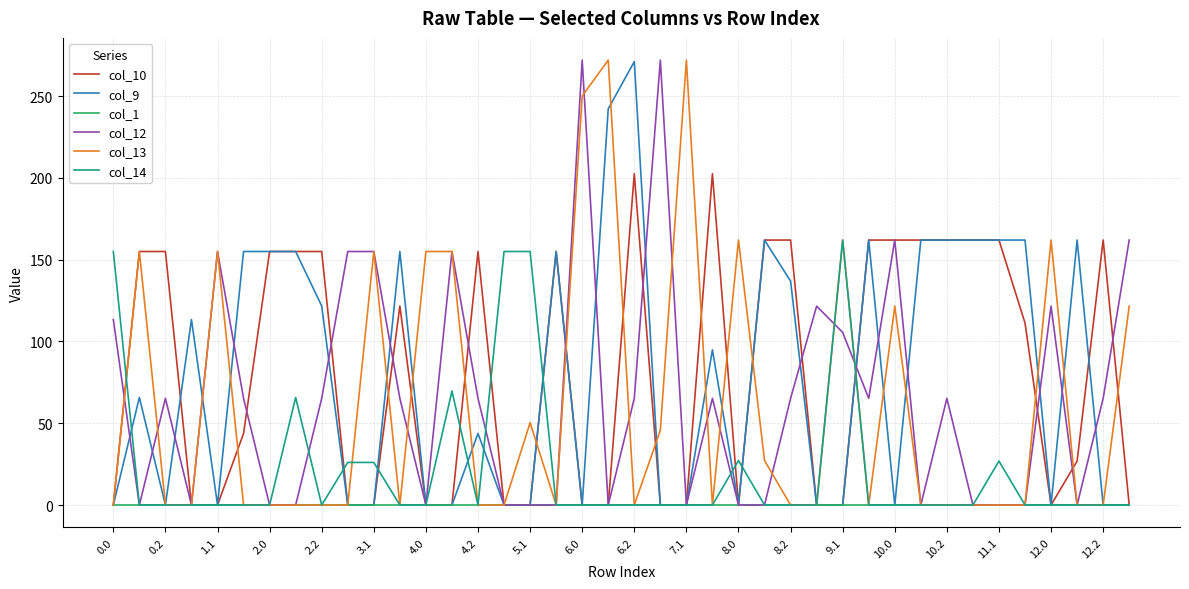

What is the maximum value for col_12?

272.0